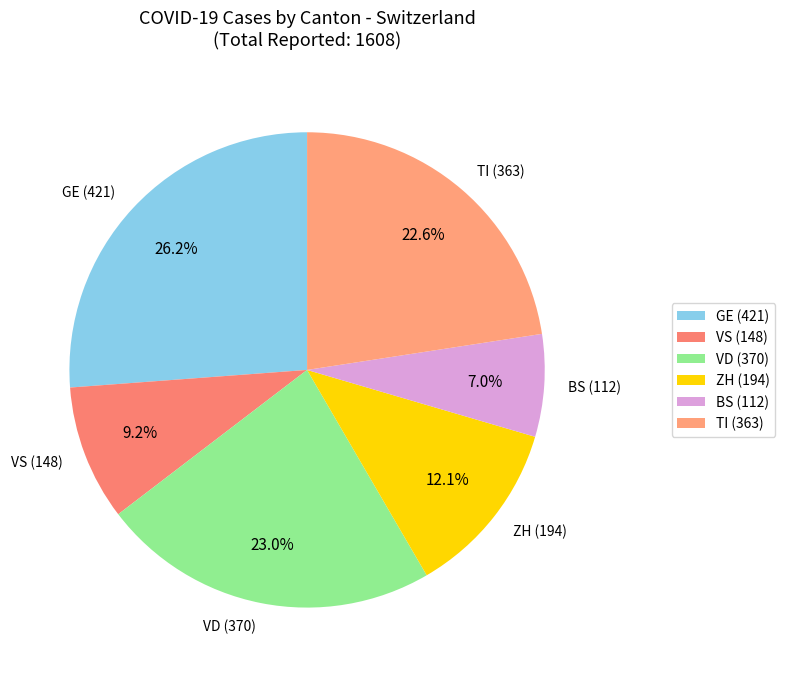

Approximately how many times larger is the value at BS (112) compared to ZH (194)?

0.6